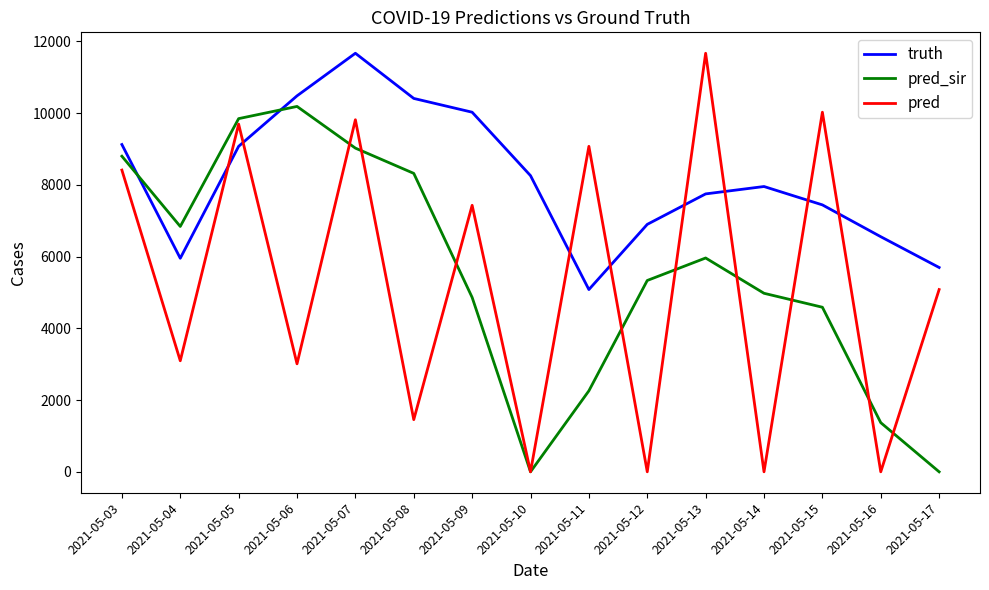

Where do truth and pred_sir first cross each other?

2021-05-03 and 2021-05-04